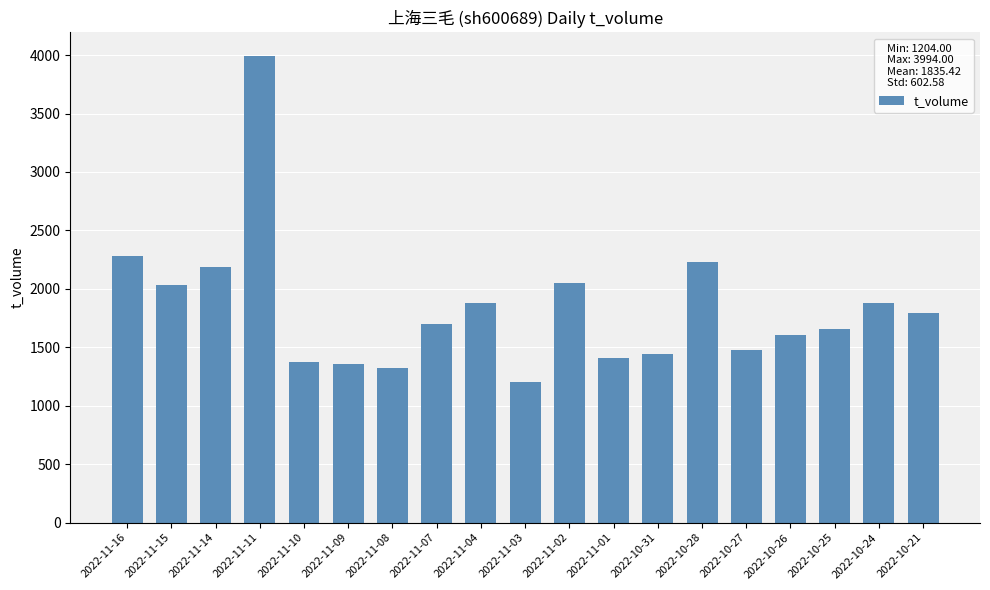

What is the value of the 14th bar from the left?

2231